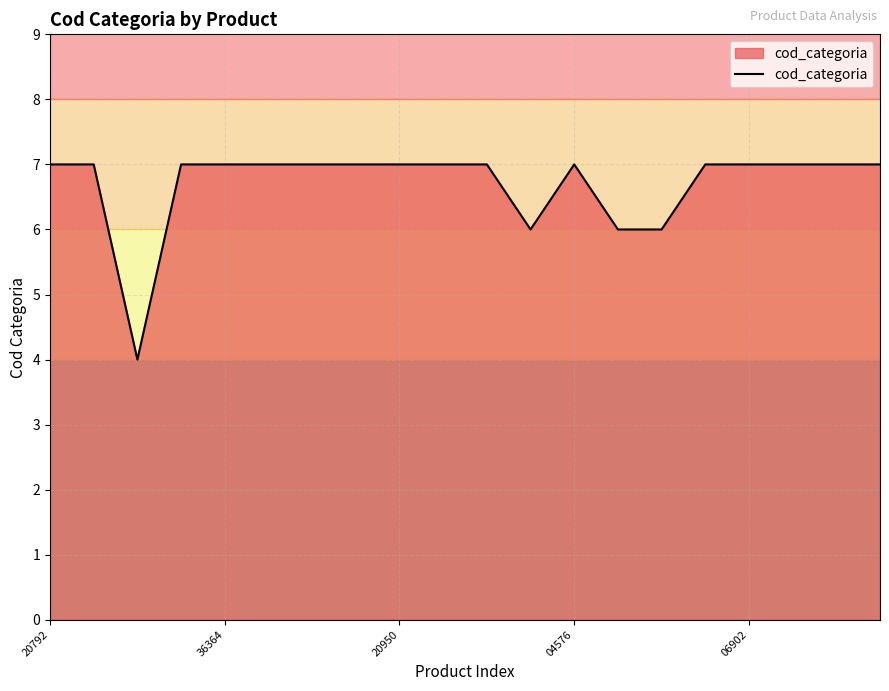

What is the smallest value displayed?

4